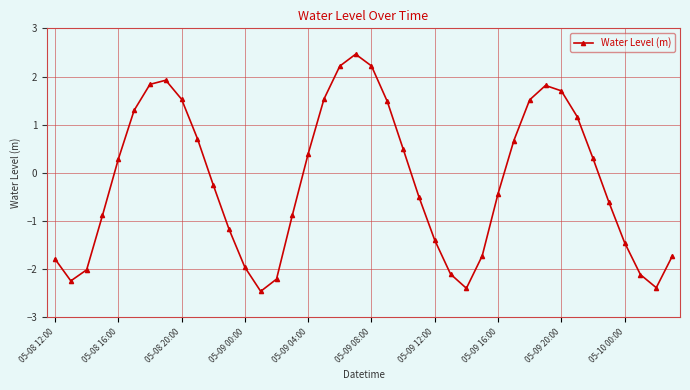

What is the minimum value shown in the chart?

-2.5